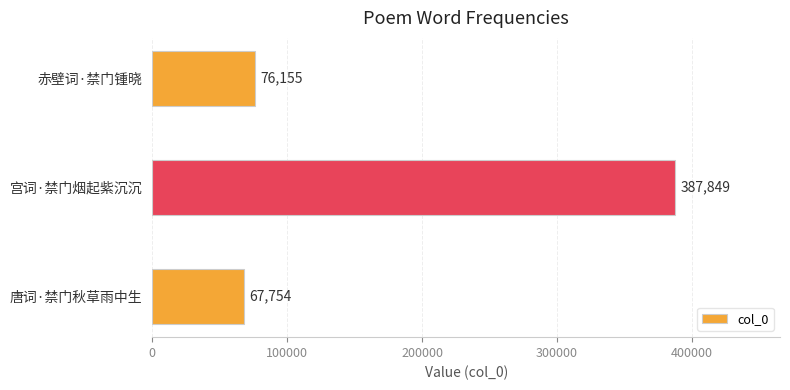

What is the smallest value displayed?

67754